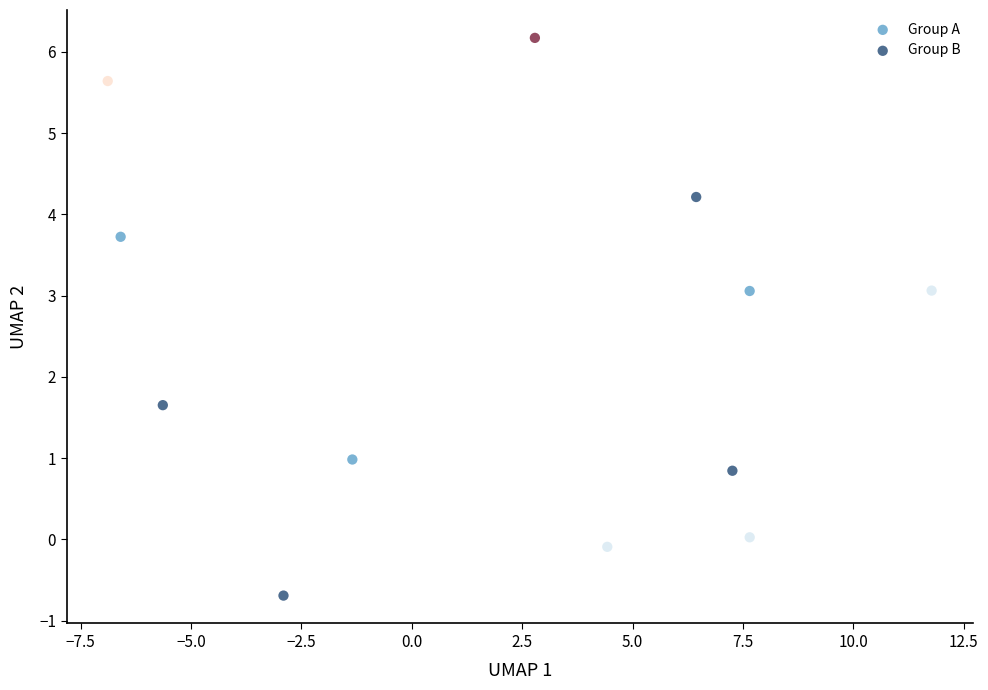

Which series reaches the maximum Y coordinate?

Group A